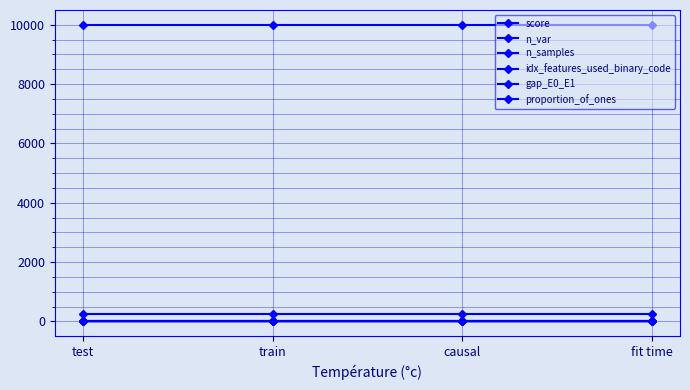

Rank the series at fit time from lowest to highest value.

gap_E0_E1, proportion_of_ones, score, n_var, idx_features_used_binary_code, n_samples